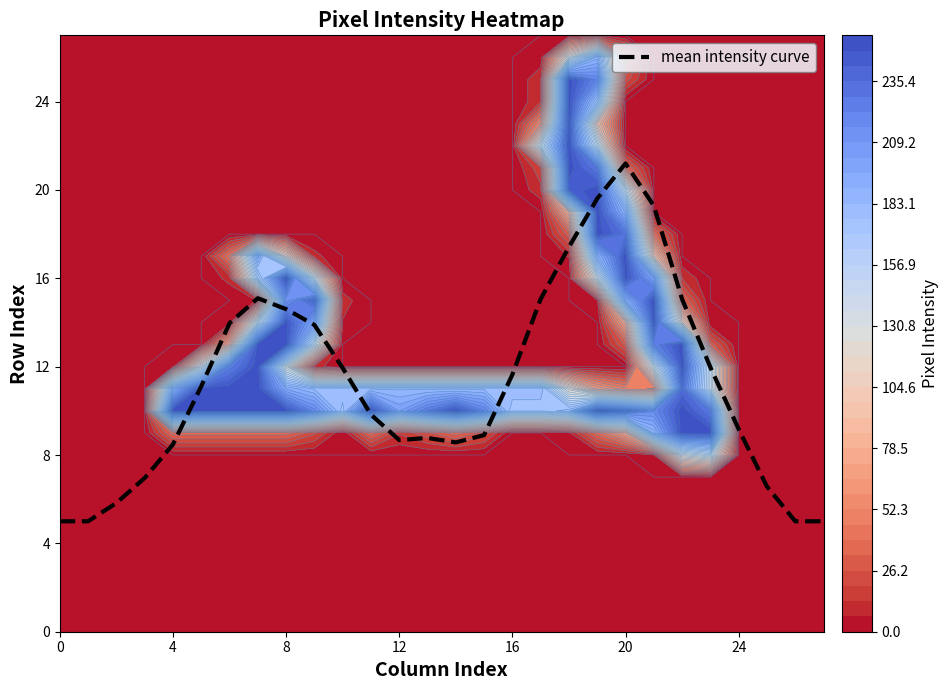

What is the average value?

11.2